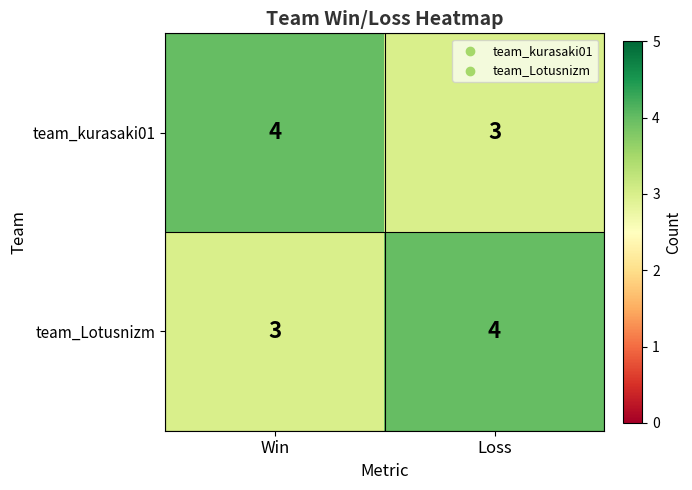

Is the value of team_kurasaki01 at Loss greater than the value of team_Lotusnizm at Loss?

No